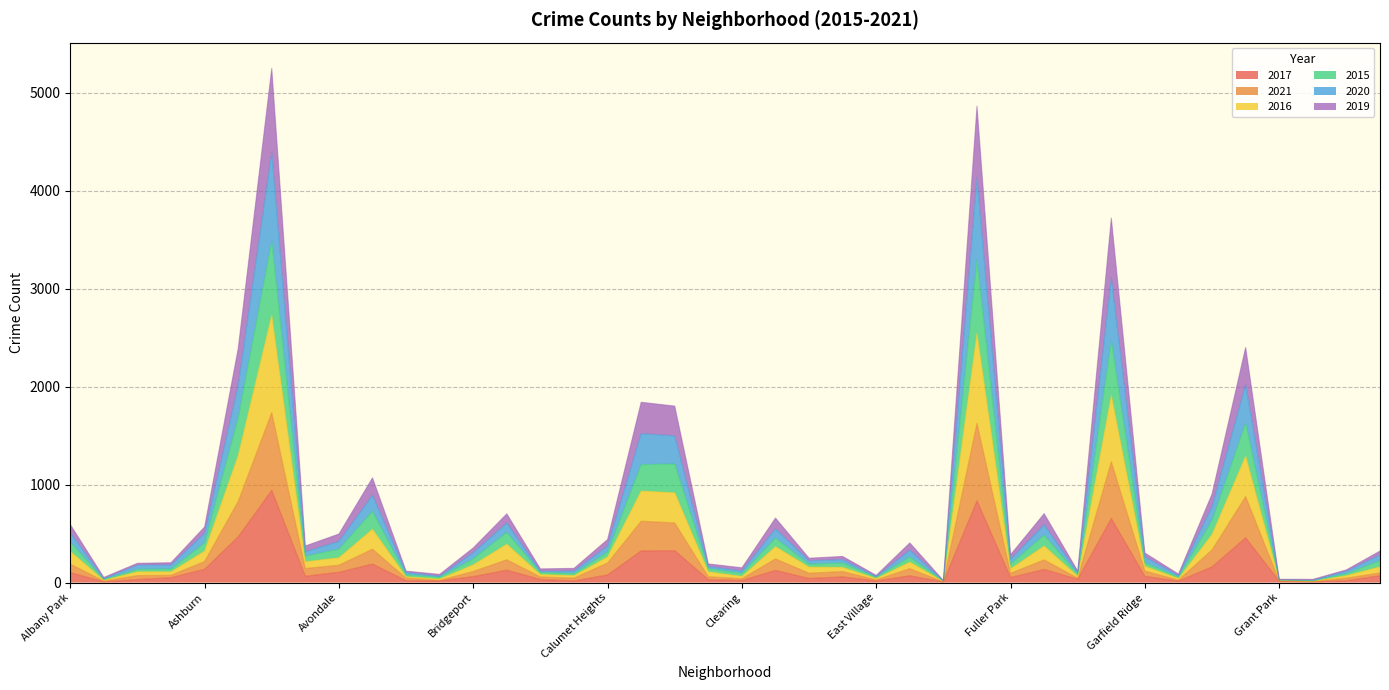

What are all the series names shown in the legend?

2017, 2021, 2016, 2015, 2020, 2019